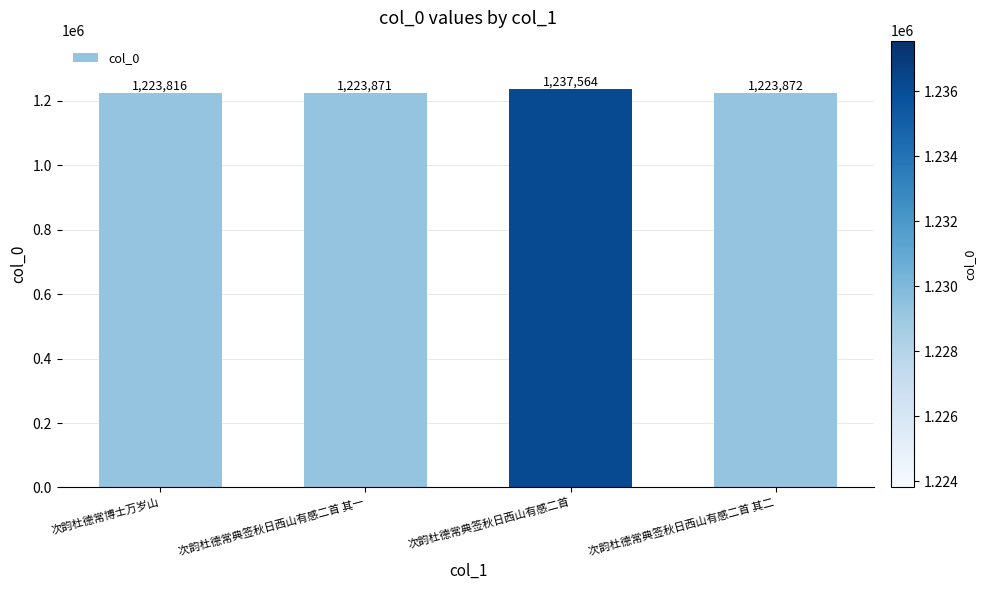

The chart shows a value of 1223871 at 次韵杜德常典签秋日西山有感二首 其一. True or false?

True